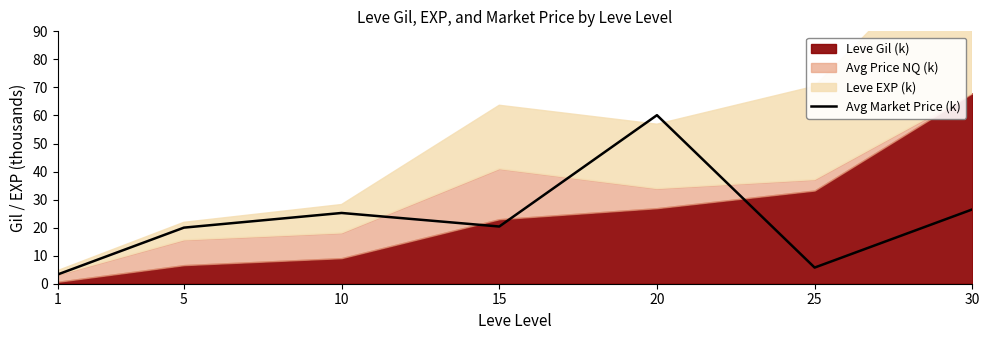

What is the change in value from 1 to 10?

+21.9